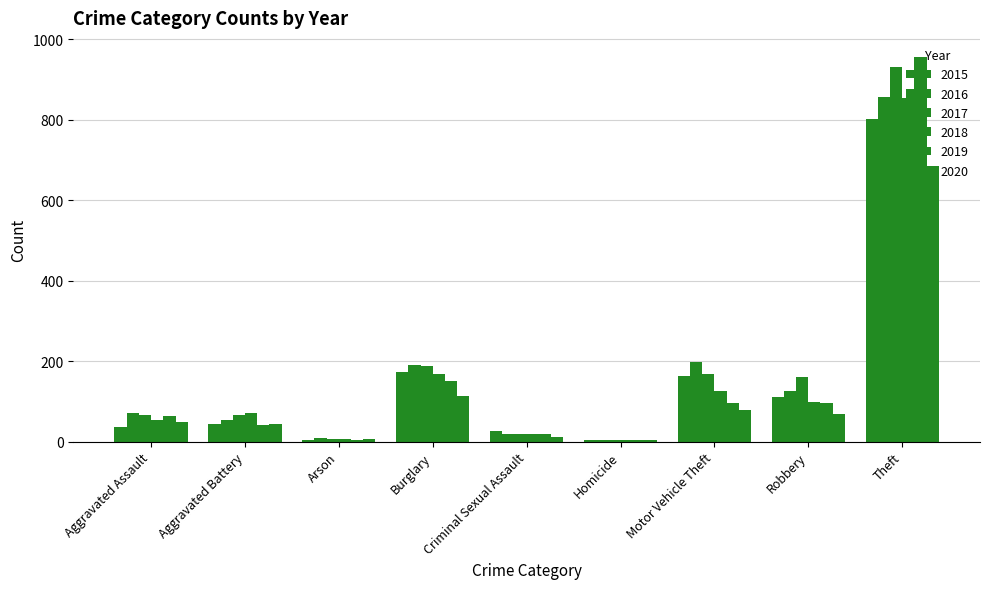

How many groups of bars are there?

9